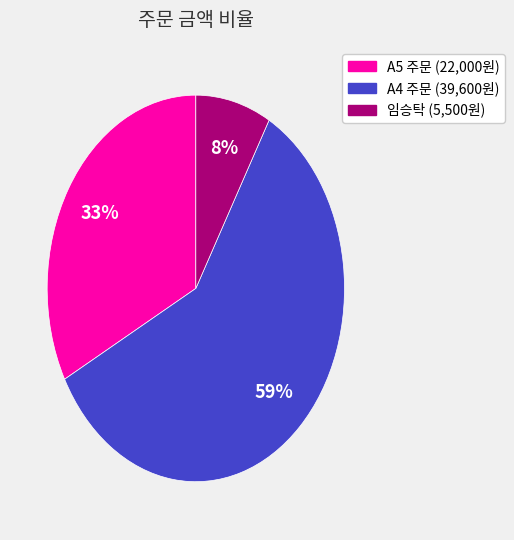

How many slices are in this pie chart?

3